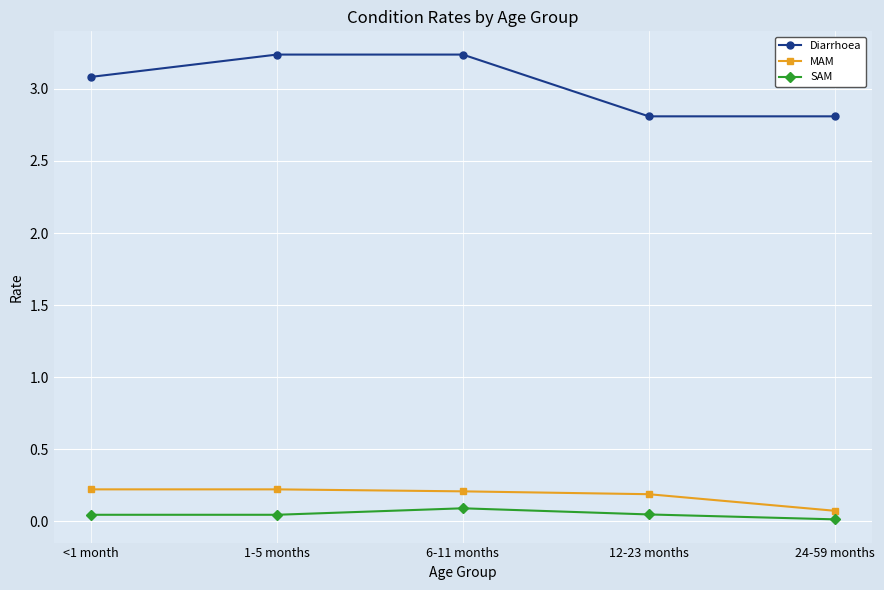

At 1-5 months, list the series in order from largest to smallest.

Diarrhoea, MAM, SAM